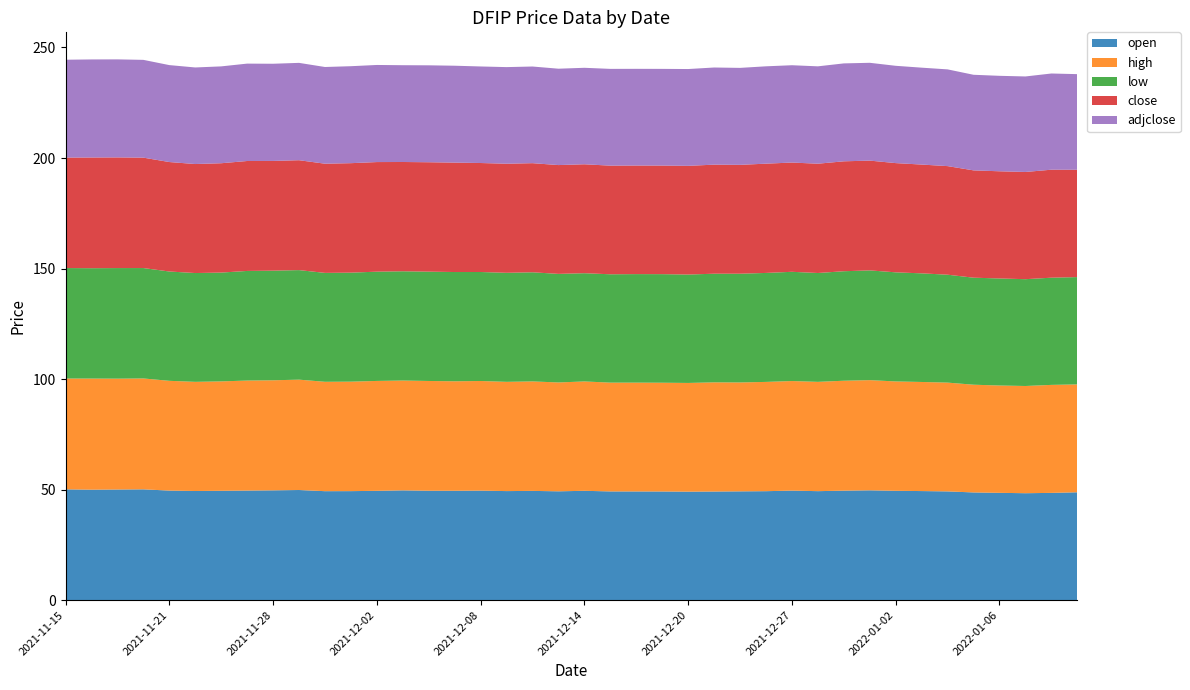

Reading right to left, what are all the values shown in this chart?

open: 48.8	48.5	48.4	48.5	48.7	49.2	49.4	49.5	49.7	49.5	49.3	49.6	49.3	49.2	49.1	49.1	49.2	49.2	49.2	49.5	49.2	49.4	49.3	49.5	49.5	49.5	49.7	49.5	49.3	49.3	49.8	49.7	49.6	49.5	49.4	49.6	50.1	50.0	50.0	50.1
high: 48.8	48.9	48.5	48.5	48.7	49.2	49.4	49.5	49.8	49.7	49.4	49.6	49.4	49.3	49.4	49.2	49.2	49.2	49.2	49.5	49.2	49.5	49.4	49.6	49.5	49.6	49.7	49.7	49.5	49.5	49.9	49.8	49.8	49.5	49.4	49.6	50.2	50.1	50.3	50.1
low: 48.5	48.5	48.3	48.4	48.4	48.8	49.1	49.4	49.6	49.5	49.2	49.4	49.3	49.2	49.1	49.0	49.1	49.1	49.0	49.0	49.1	49.4	49.3	49.3	49.4	49.5	49.4	49.4	49.3	49.3	49.5	49.6	49.6	49.2	49.2	49.5	49.9	50.0	49.9	50.0
close: 48.5	48.9	48.5	48.5	48.5	49.1	49.2	49.4	49.7	49.7	49.4	49.4	49.4	49.2	49.3	49.2	49.1	49.1	49.1	49.3	49.2	49.4	49.3	49.3	49.5	49.5	49.4	49.6	49.5	49.4	49.7	49.6	49.7	49.5	49.3	49.5	49.9	50.1	50.1	50.0
adjclose: 43.2	43.5	43.2	43.2	43.2	43.8	43.8	44.0	44.2	44.3	44.0	44.0	44.0	43.9	43.9	43.8	43.7	43.7	43.8	43.6	43.6	43.7	43.7	43.7	43.8	43.8	43.8	43.9	43.9	43.7	44.0	44.0	44.0	43.8	43.7	43.9	44.2	44.3	44.4	44.3